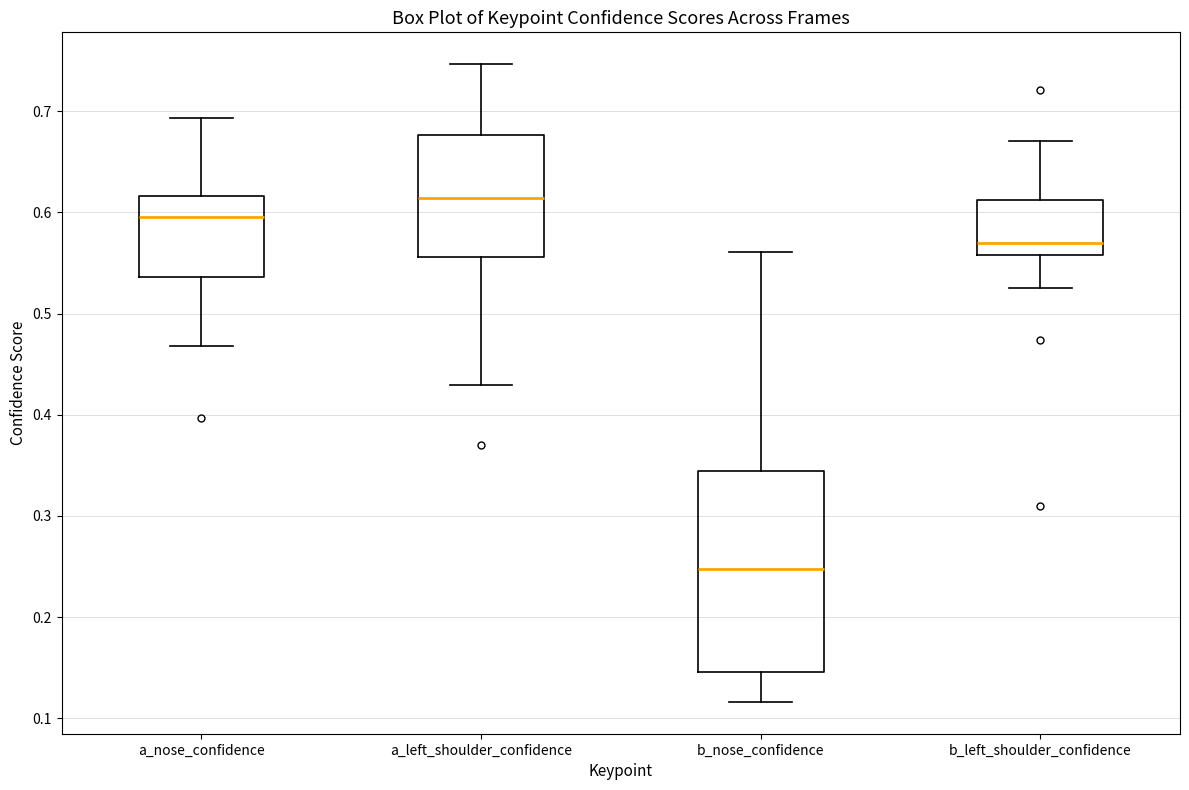

Reading left to right, read every box against the y-axis: the position of its median line, the range the box covers, and the ends of its whiskers. The values are not printed on the chart, so give them approximately, as read against the axis.

a_nose_confidence: median 0.60, box 0.54 to 0.62, whiskers 0.47 to 0.69
a_left_shoulder_confidence: median 0.61, box 0.56 to 0.68, whiskers 0.43 to 0.75
b_nose_confidence: median 0.25, box 0.15 to 0.34, whiskers 0.12 to 0.56
b_left_shoulder_confidence: median 0.57, box 0.56 to 0.61, whiskers 0.53 to 0.67